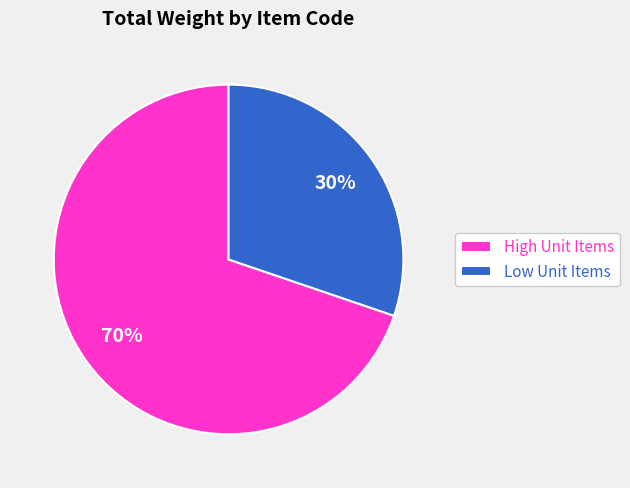

Which category has the smallest portion of the pie?

Low Unit Items